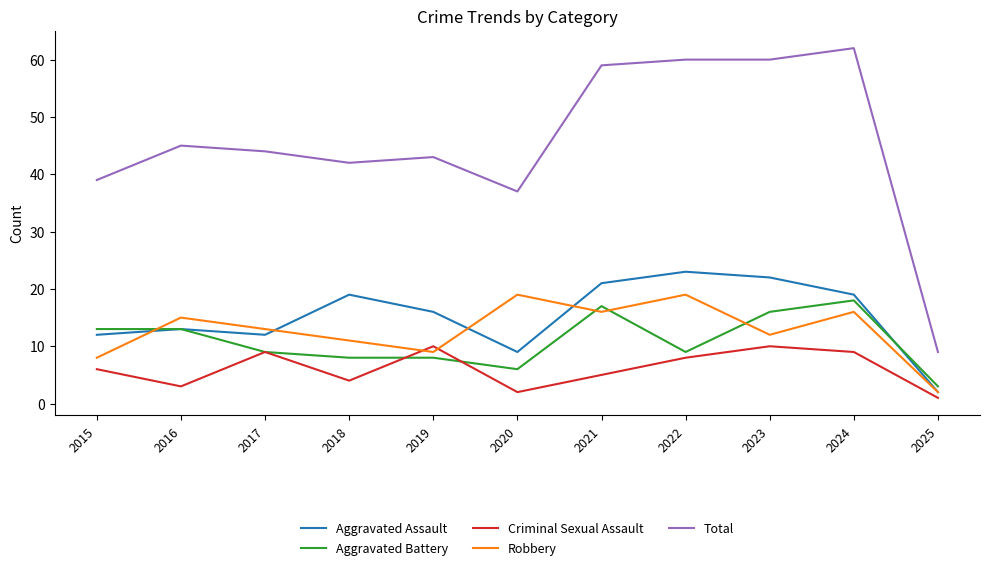

At how many categories does at least one series exceed 58?

4